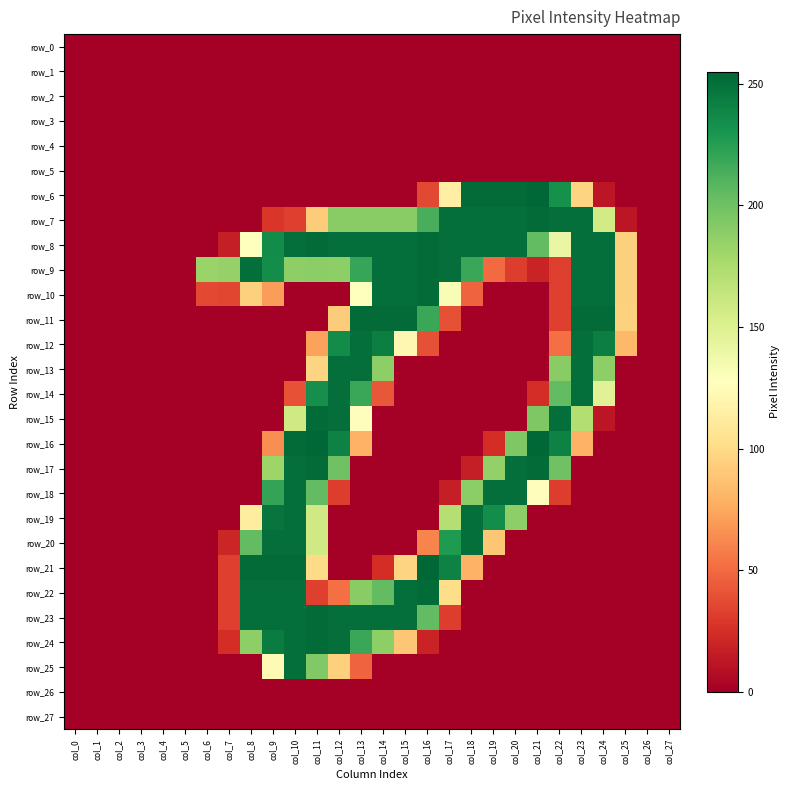

Which series changed the most between col_9 and col_10?

row_16